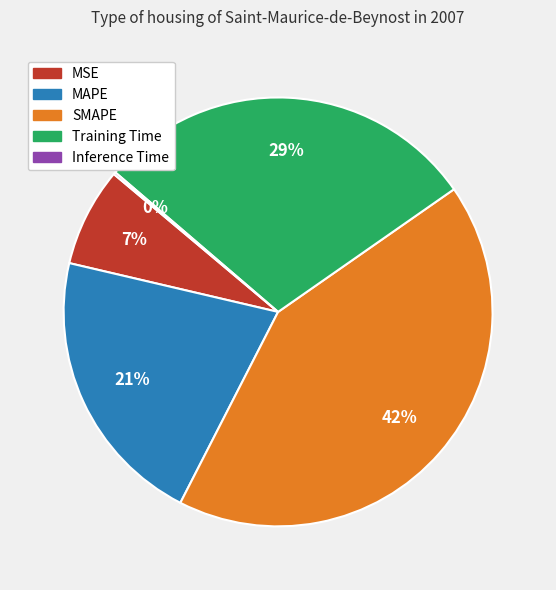

What percentage is the SMAPE slice, to the nearest percent?

42%